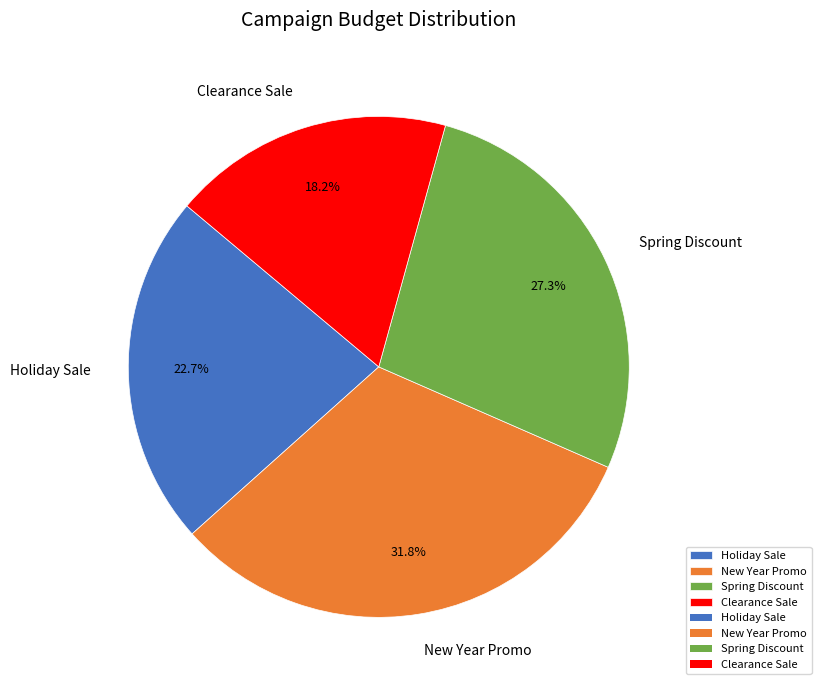

Combined, what portion of the pie is New Year Promo and Holiday Sale?

54.5%